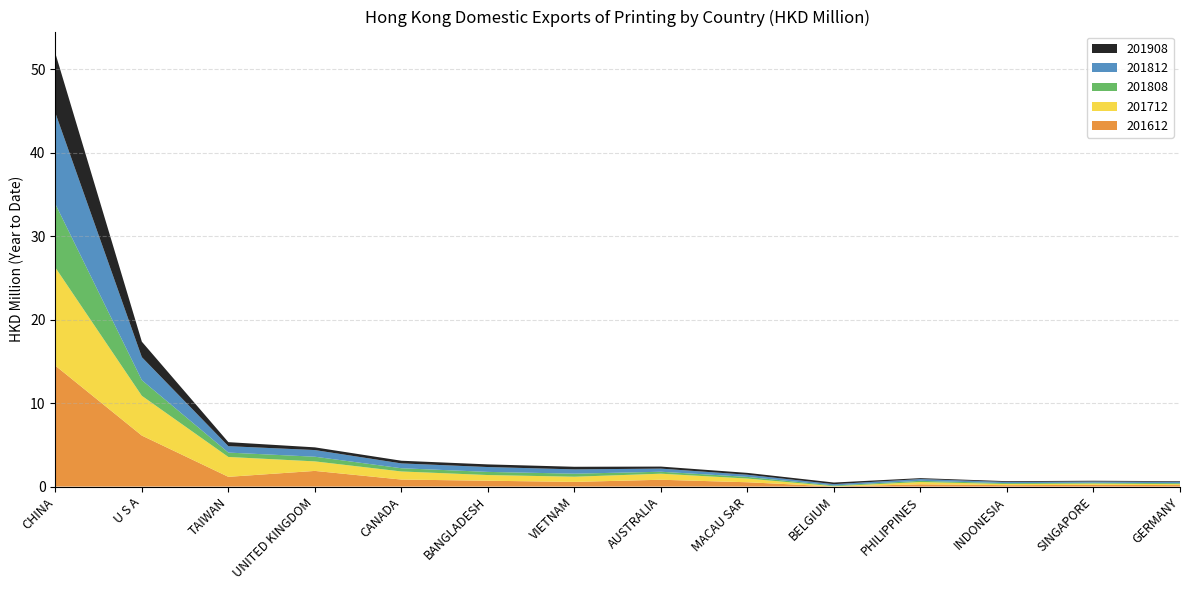

Reading left to right, list all the values displayed in this chart.

201612: CHINA=14.5	U S A=6.1	TAIWAN=1.2	UNITED KINGDOM=1.9	CANADA=0.8	BANGLADESH=0.7	VIETNAM=0.6	AUSTRALIA=0.8	MACAU SAR=0.5	BELGIUM=0.0	PHILIPPINES=0.3	INDONESIA=0.2	SINGAPORE=0.2	GERMANY=0.2
201712: CHINA=11.8	U S A=4.8	TAIWAN=2.4	UNITED KINGDOM=1.1	CANADA=1.0	BANGLADESH=0.7	VIETNAM=0.6	AUSTRALIA=0.7	MACAU SAR=0.4	BELGIUM=0.0	PHILIPPINES=0.3	INDONESIA=0.1	SINGAPORE=0.2	GERMANY=0.1
201808: CHINA=7.6	U S A=1.9	TAIWAN=0.5	UNITED KINGDOM=0.6	CANADA=0.4	BANGLADESH=0.4	VIETNAM=0.4	AUSTRALIA=0.2	MACAU SAR=0.2	BELGIUM=0.1	PHILIPPINES=0.1	INDONESIA=0.1	SINGAPORE=0.1	GERMANY=0.1
201812: CHINA=10.9	U S A=2.8	TAIWAN=0.8	UNITED KINGDOM=0.8	CANADA=0.6	BANGLADESH=0.6	VIETNAM=0.5	AUSTRALIA=0.4	MACAU SAR=0.3	BELGIUM=0.2	PHILIPPINES=0.2	INDONESIA=0.1	SINGAPORE=0.1	GERMANY=0.2
201908: CHINA=7.1	U S A=1.9	TAIWAN=0.5	UNITED KINGDOM=0.3	CANADA=0.3	BANGLADESH=0.3	VIETNAM=0.3	AUSTRALIA=0.2	MACAU SAR=0.2	BELGIUM=0.2	PHILIPPINES=0.1	INDONESIA=0.1	SINGAPORE=0.1	GERMANY=0.1